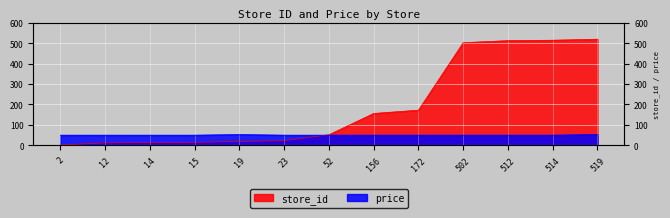

What is the difference between the second highest and second lowest values in the store_id series?

502.0